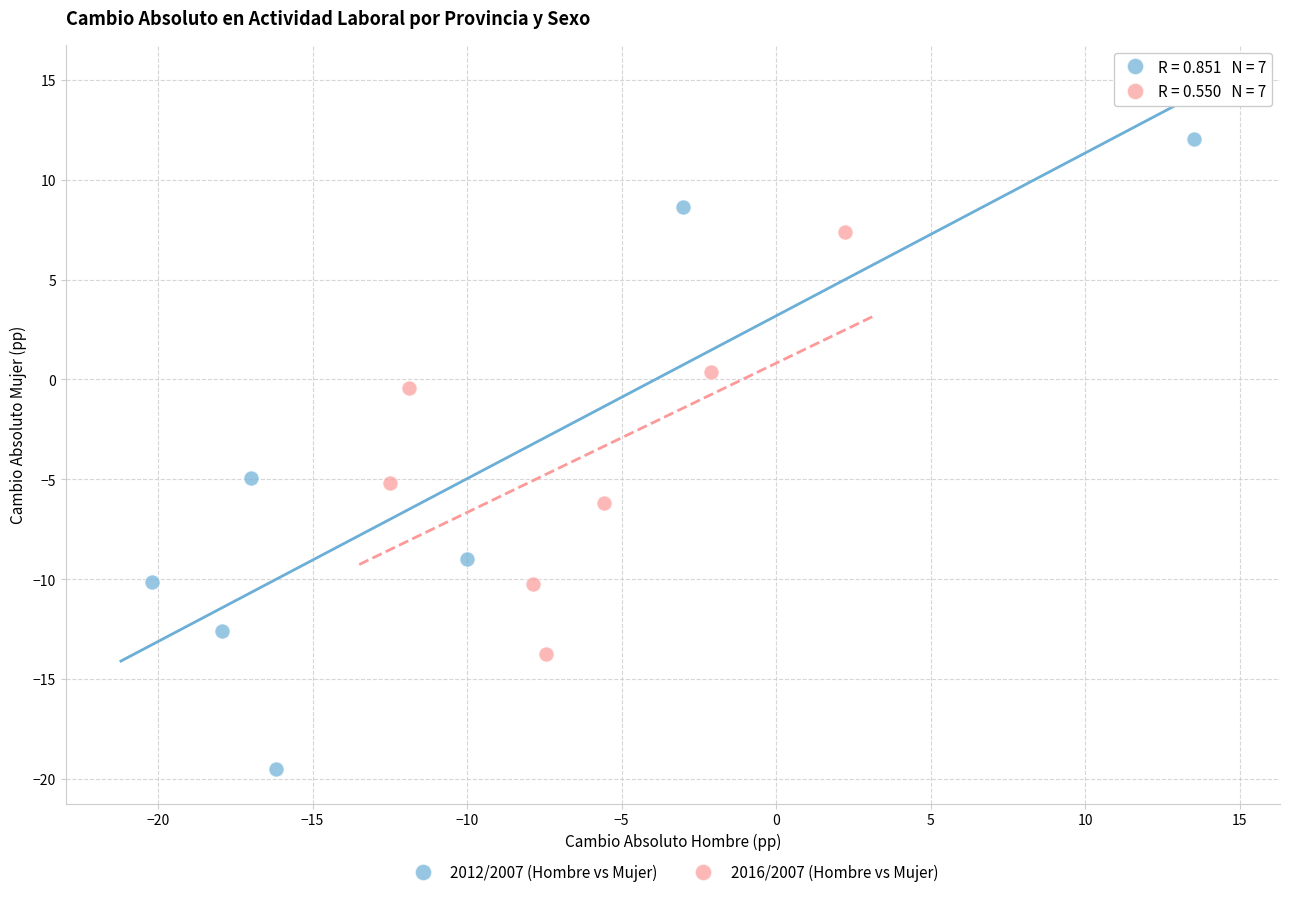

Which series has the widest spread of Y values?

2012/2007 (Hombre vs Mujer)